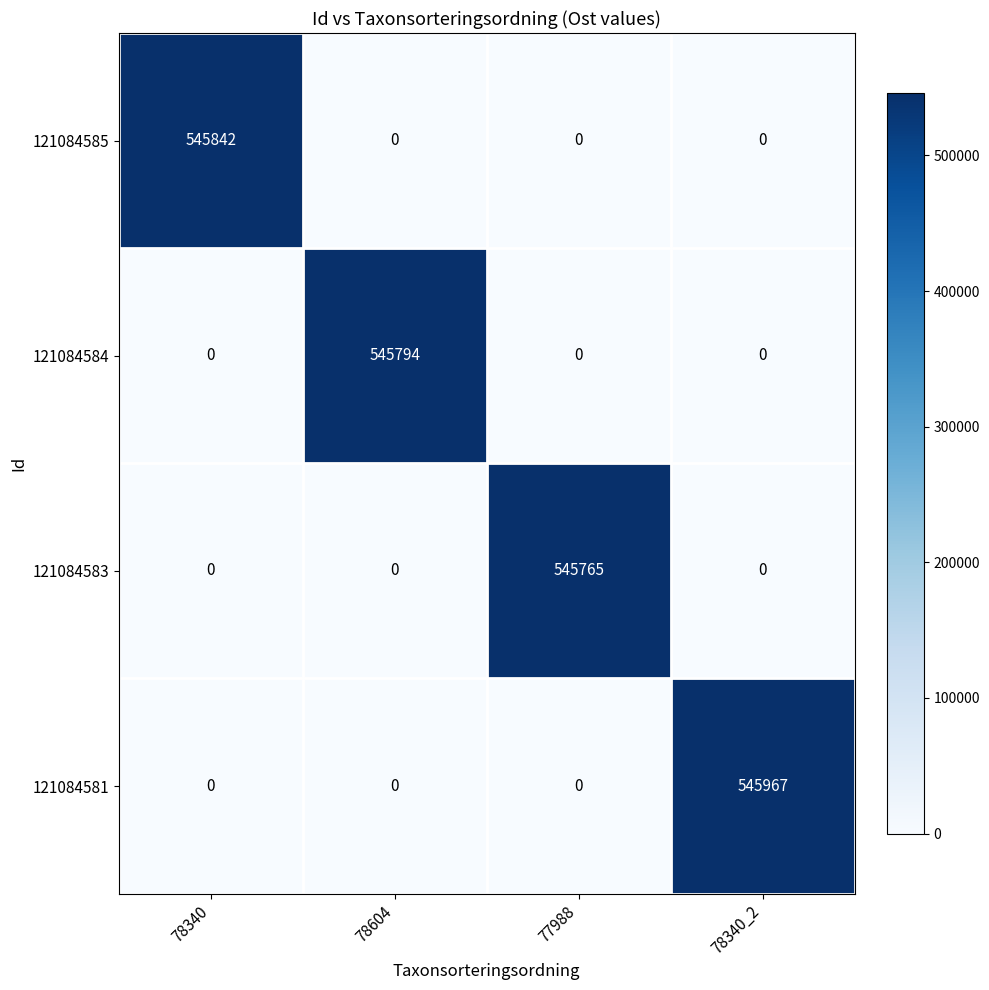

Which category has the highest value in the 121084584 series?

78604